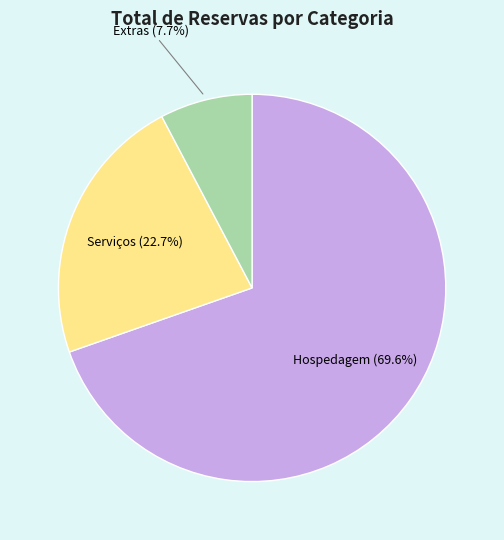

True or false: Hospedagem accounts for 70% of the total.

True